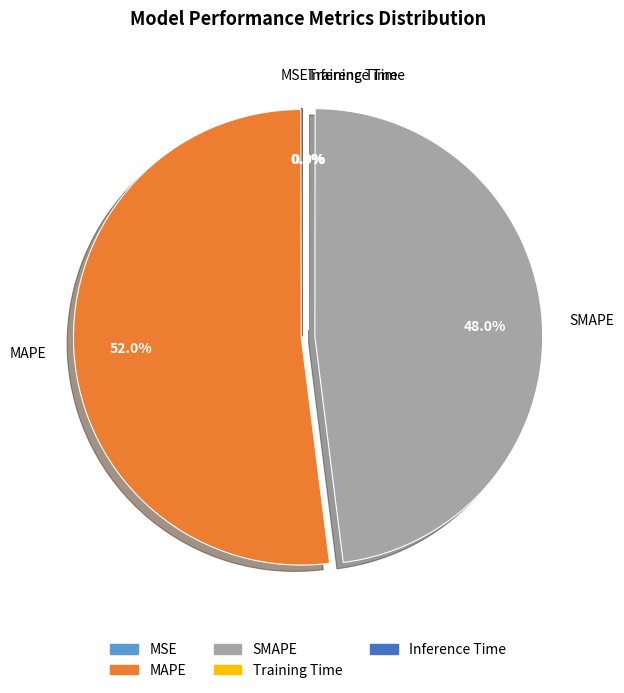

What is the majority slice?

MAPE